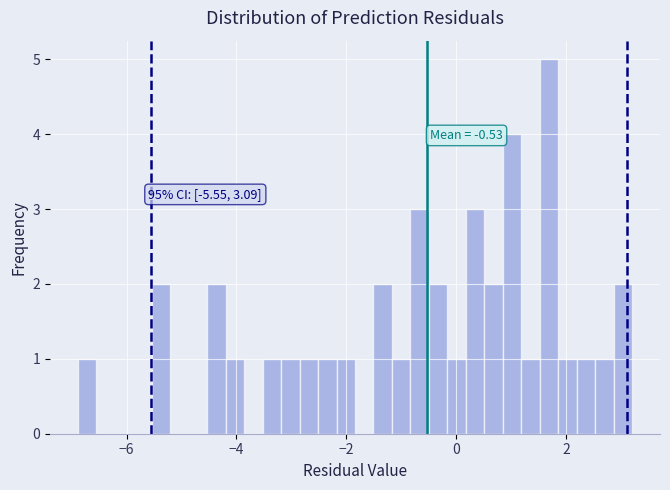

Around what value on the x-axis is the tallest bar? Give the approximate position of its centre, as read against the axis.

1.6